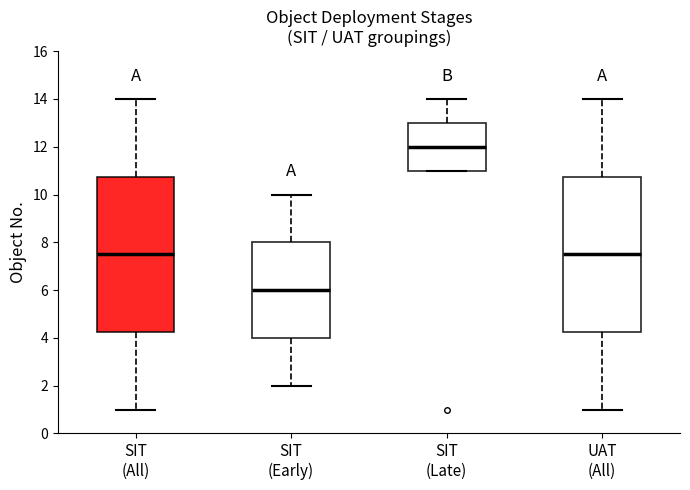

Where is the upper edge of the box for SIT (All) on the y-axis? The values are not printed on the chart, so give them approximately, as read against the axis.

10.8